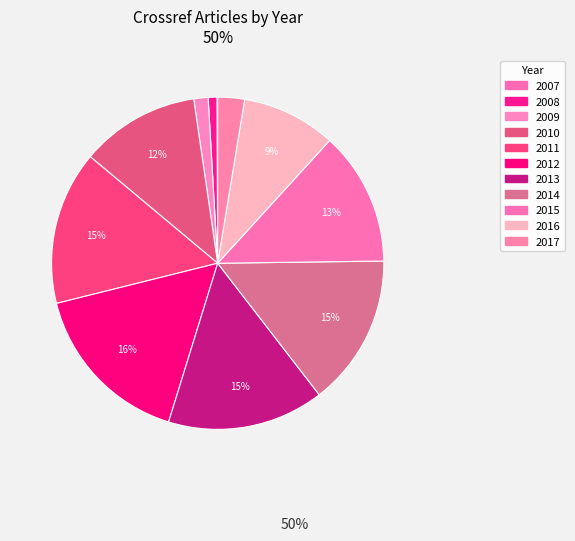

How many segments does this pie chart have?

11